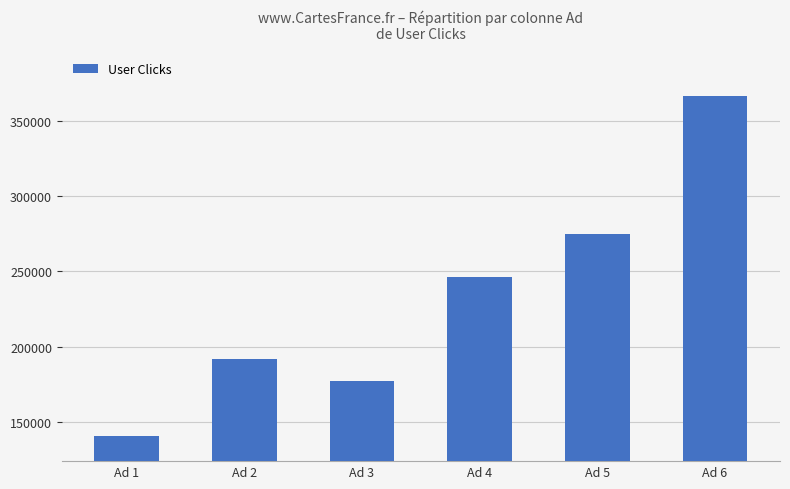

Rank the categories by value from highest to lowest.

Ad 6, Ad 5, Ad 4, Ad 2, Ad 3, Ad 1